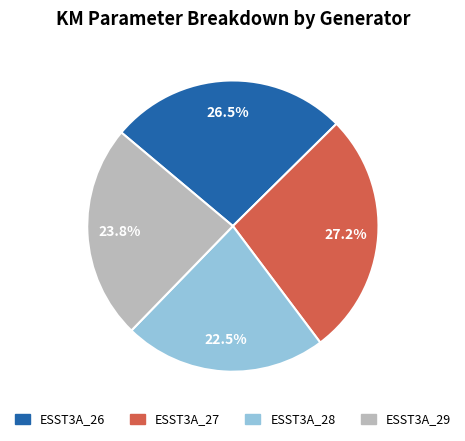

To the nearest percent, what percentage of the pie is ESST3A_27?

27%